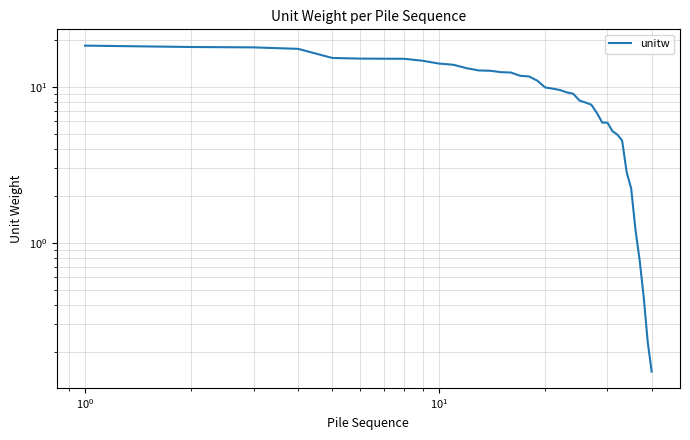

Count the number of values greater than 9.

24